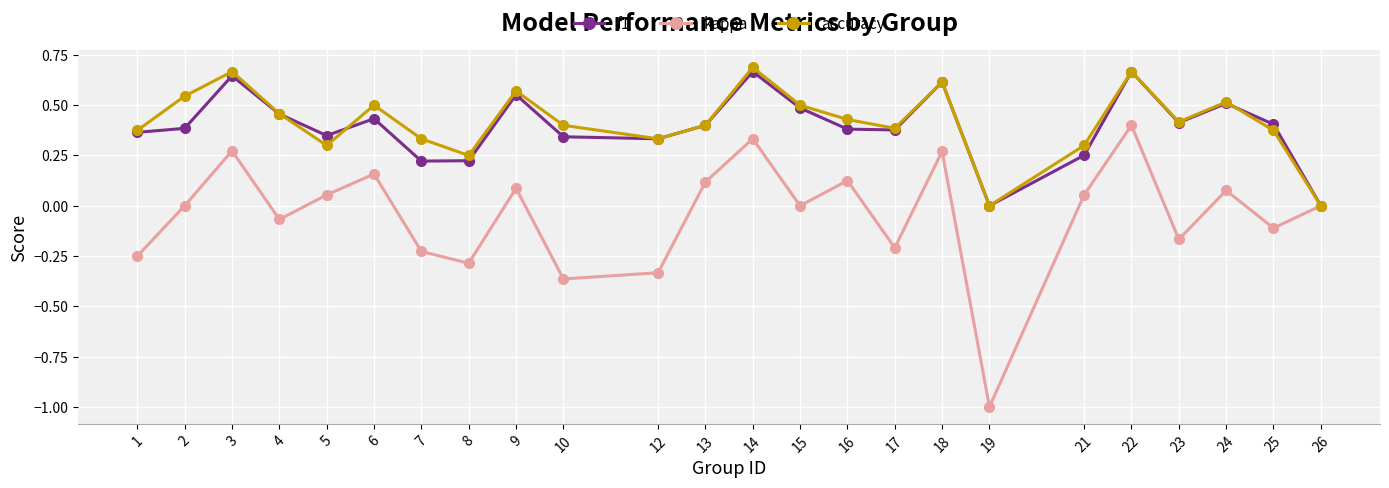

What is the sum of all accuracy values?

10.0